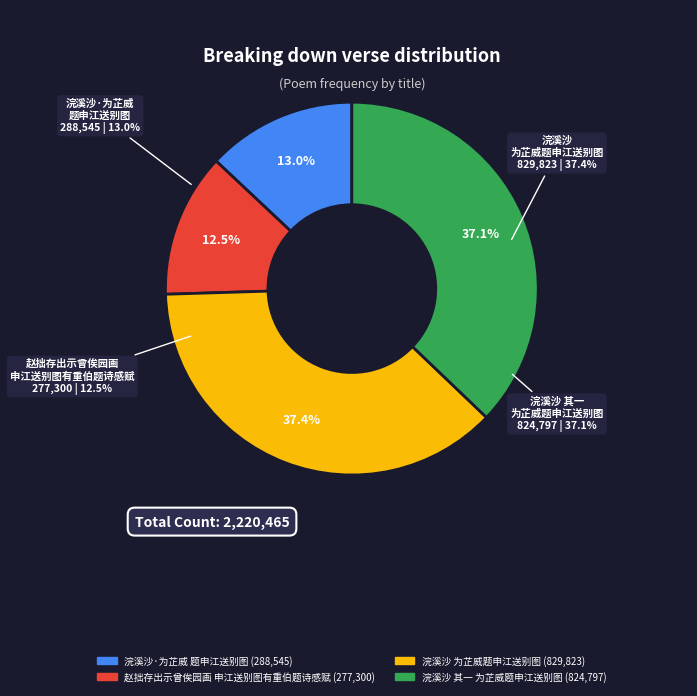

Is there any slice that represents more than half of the pie?

No